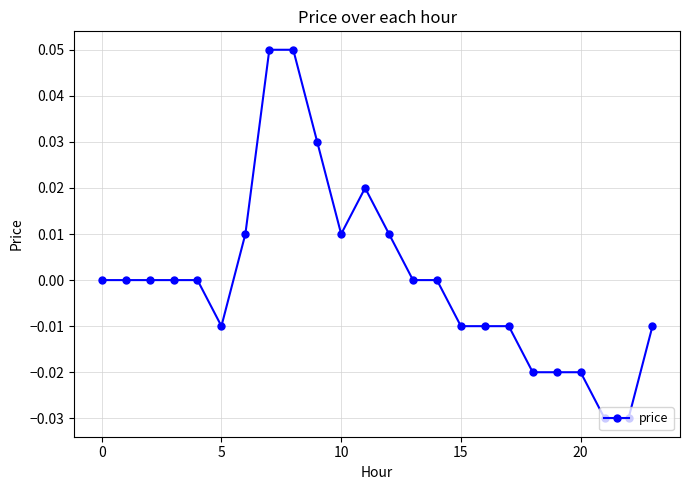

Which label corresponds to the smallest value in the chart?

21